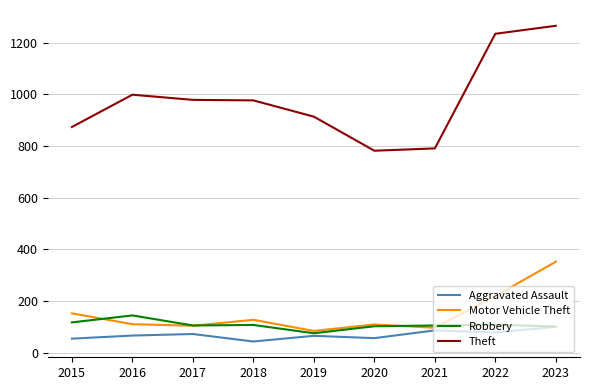

At which category is the sum across all series the highest?

2023